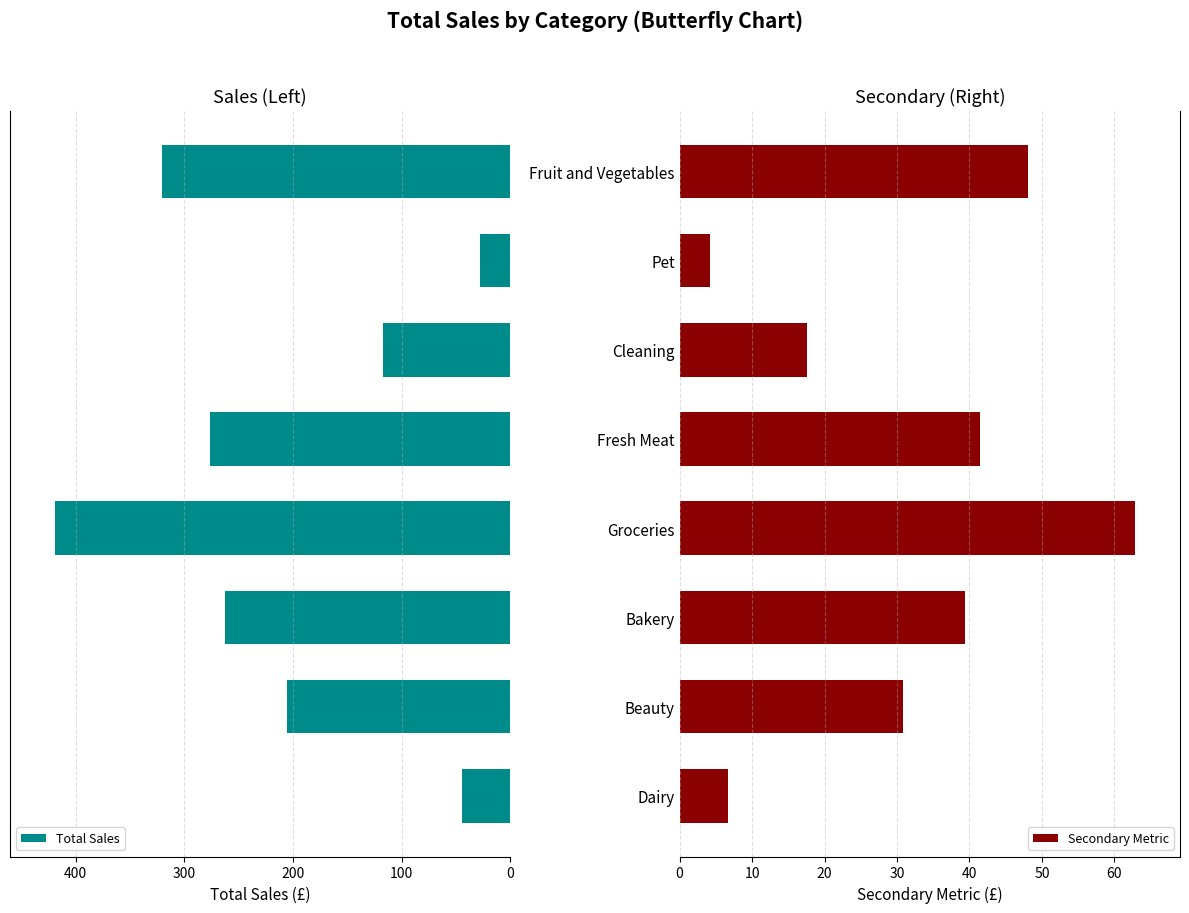

List the labels in order of Secondary Metric value, largest first.

Groceries, Fruit and Vegetables, Fresh Meat, Bakery, Beauty, Cleaning, Dairy, Pet